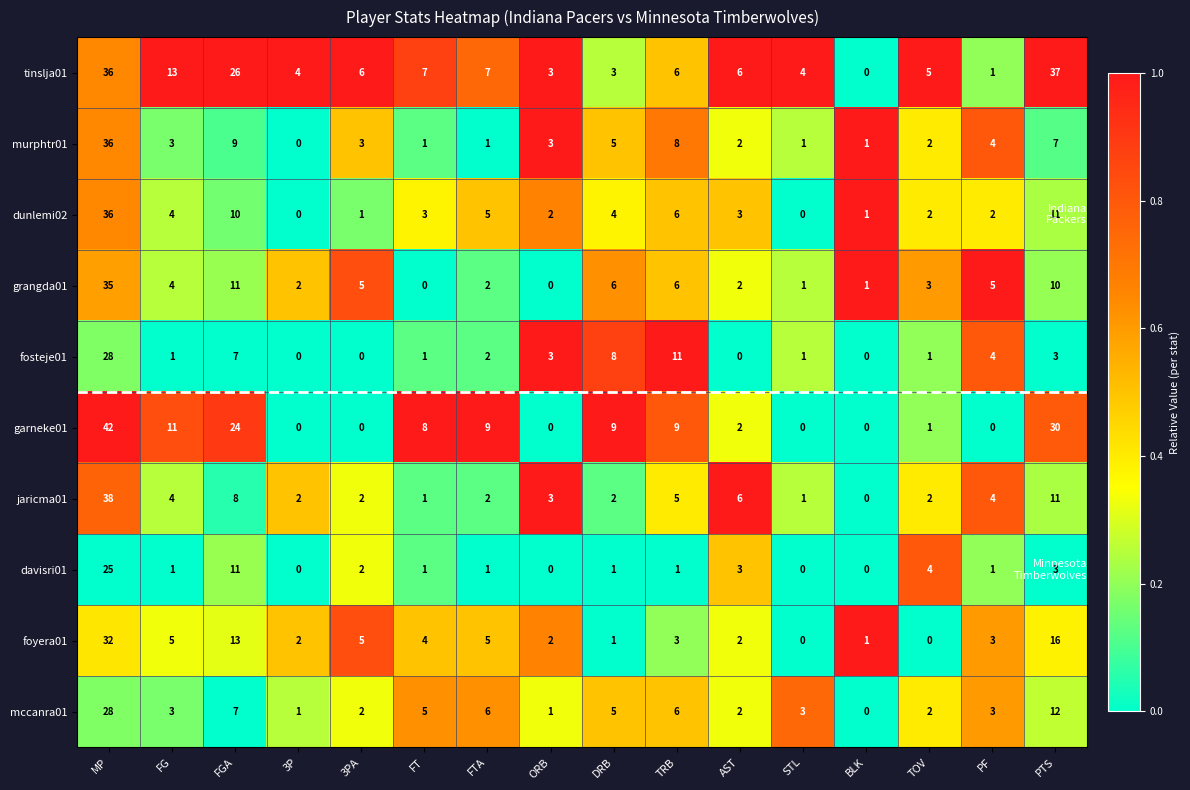

Between DRB and TOV, which series saw the biggest shift?

garneke01